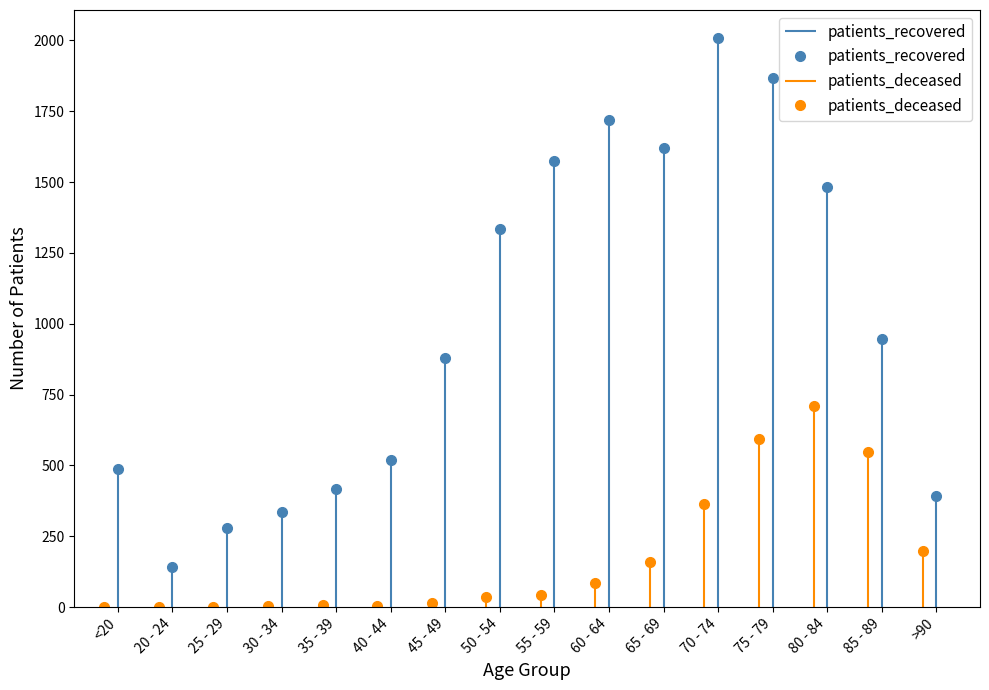

At which label does patients_deceased first exceed 44?

60 - 64